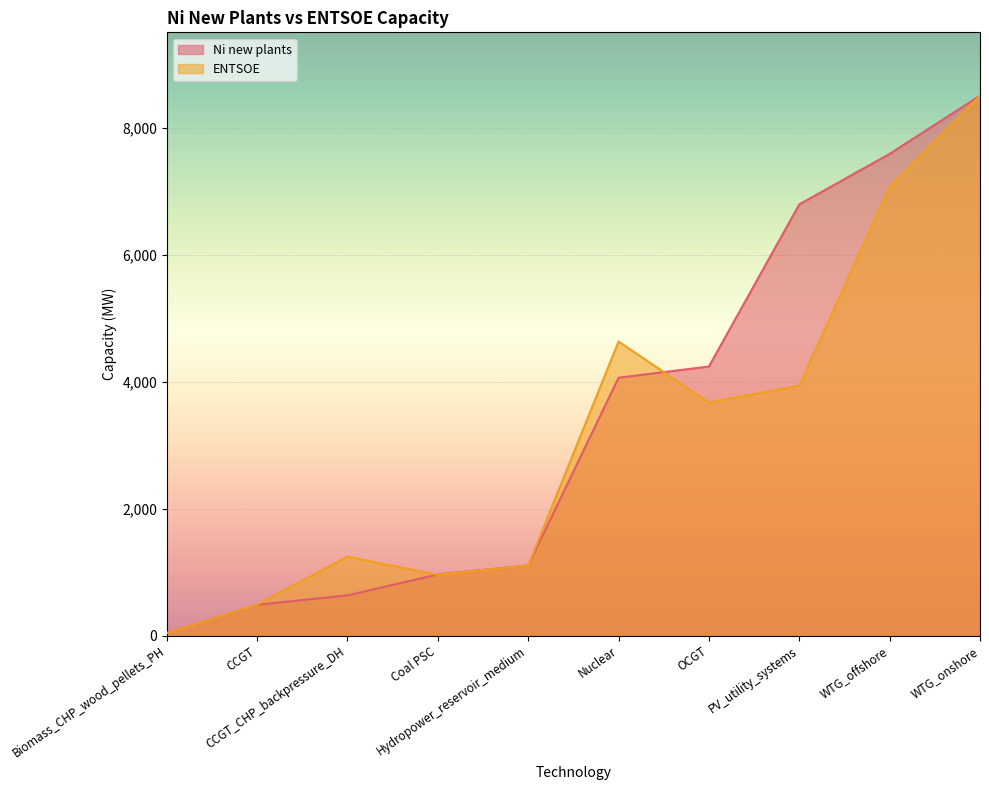

At which category is the sum across all series the highest?

WTG_onshore